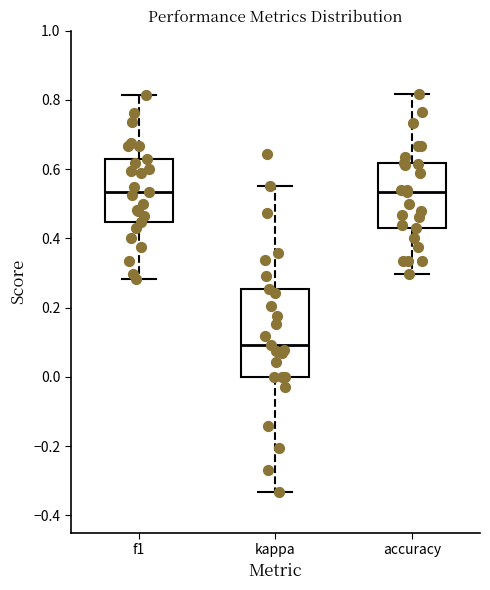

Reading left to right, read every box against the y-axis: the position of its median line, the range the box covers, and the ends of its whiskers. The values are not printed on the chart, so give them approximately, as read against the axis.

f1: median 0.54, box 0.44 to 0.64, whiskers 0.28 to 0.82
kappa: median 0.10, box 0.00 to 0.26, whiskers -0.34 to 0.56
accuracy: median 0.54, box 0.42 to 0.62, whiskers 0.30 to 0.82